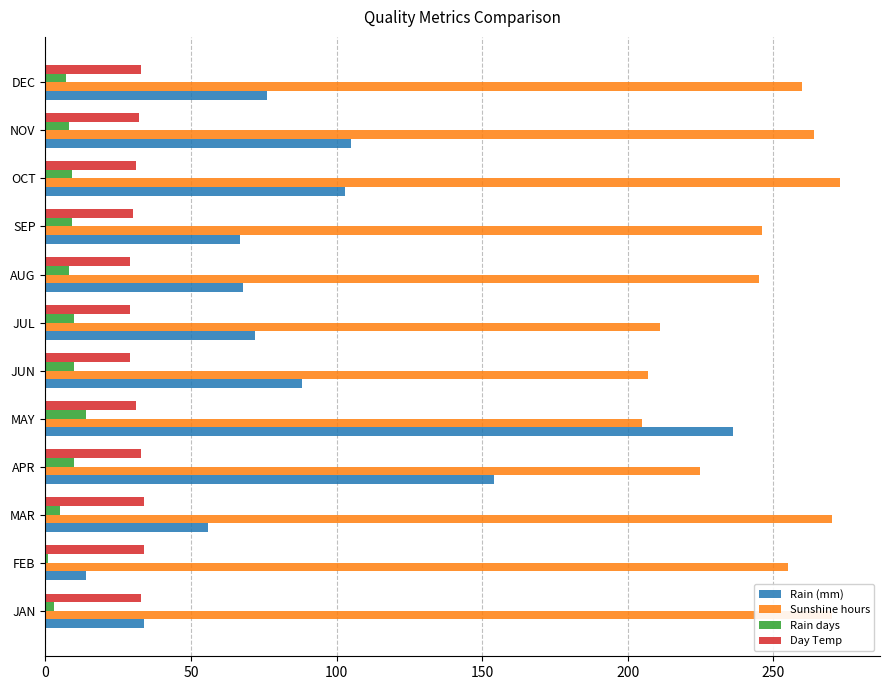

At how many categories does at least one series exceed 86?

12